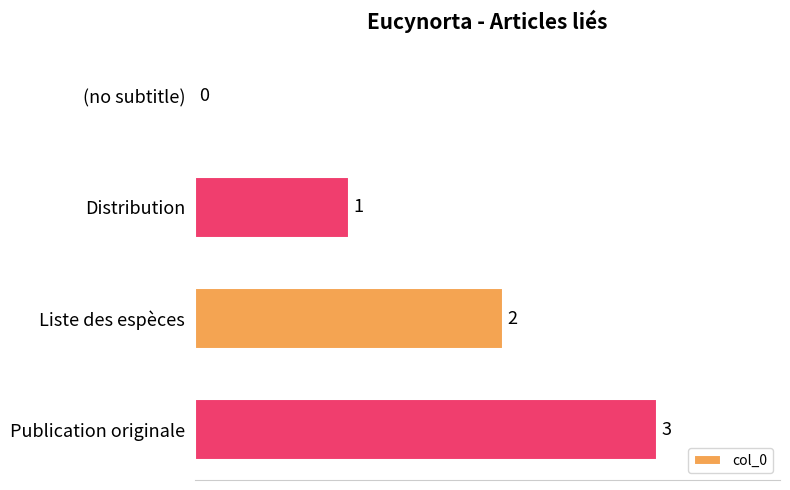

True or false: the data shows 1 at Distribution.

True